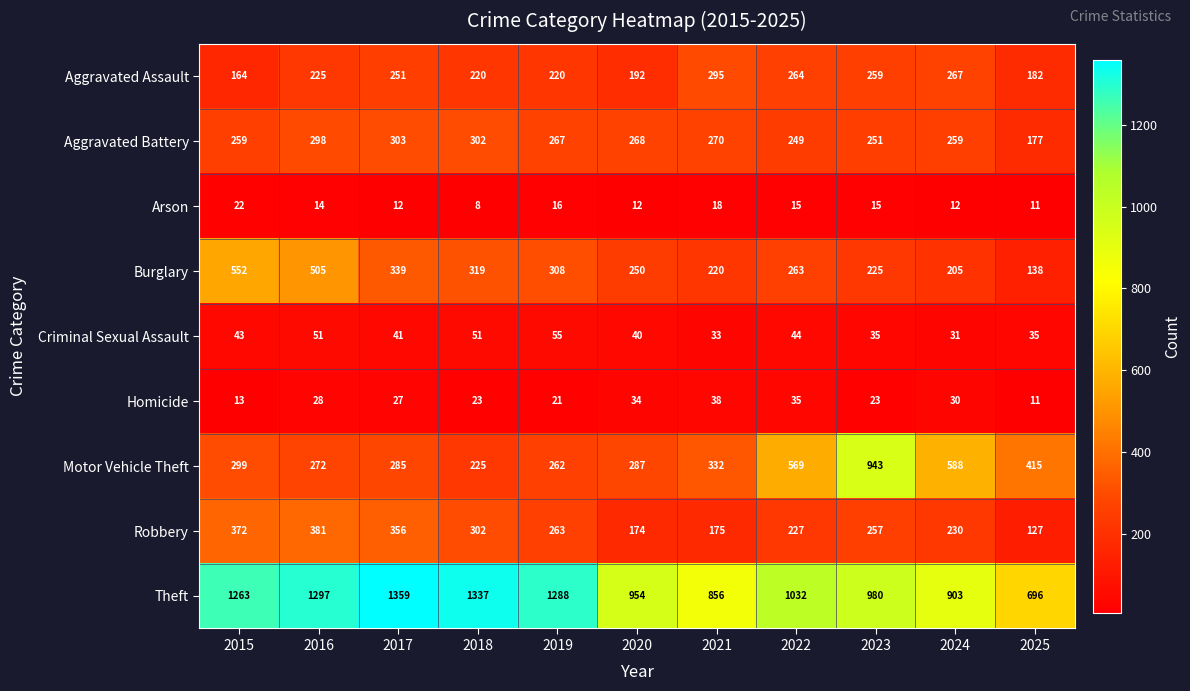

At 2015, list the series in order from smallest to largest.

Homicide, Arson, Criminal Sexual Assault, Aggravated Assault, Aggravated Battery, Motor Vehicle Theft, Robbery, Burglary, Theft